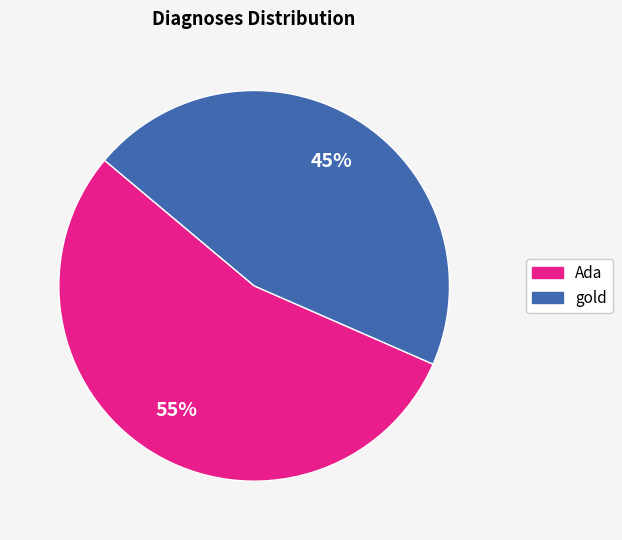

Is there any slice that represents more than half of the pie?

Yes